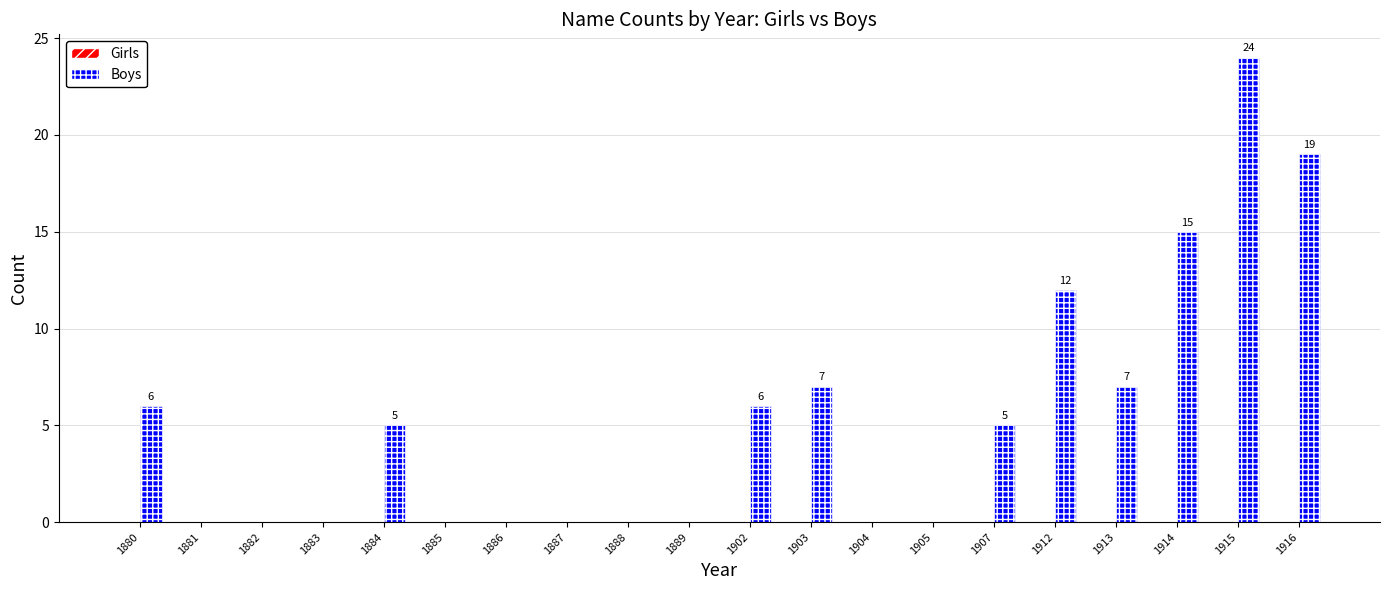

What is the change in value from 1884 to 1915?

+19